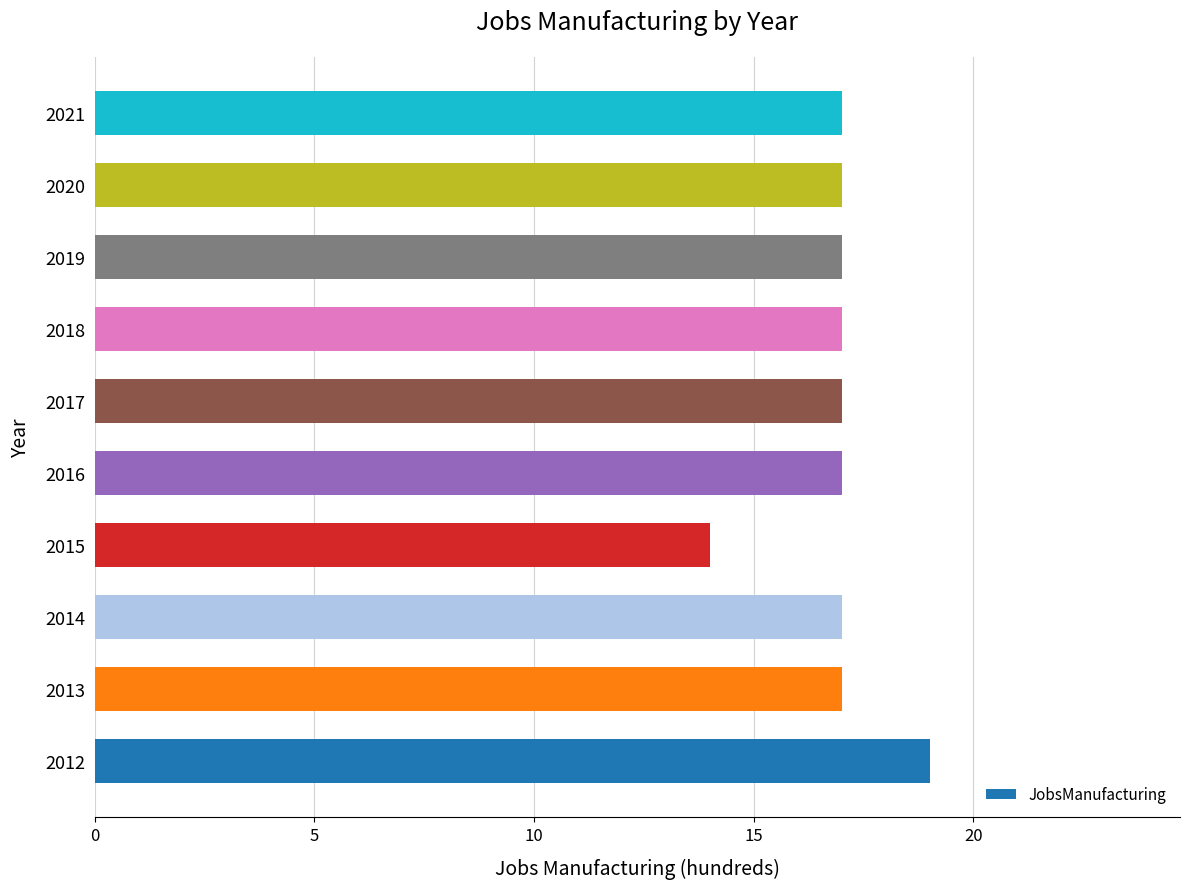

Read the value at 2012.

19